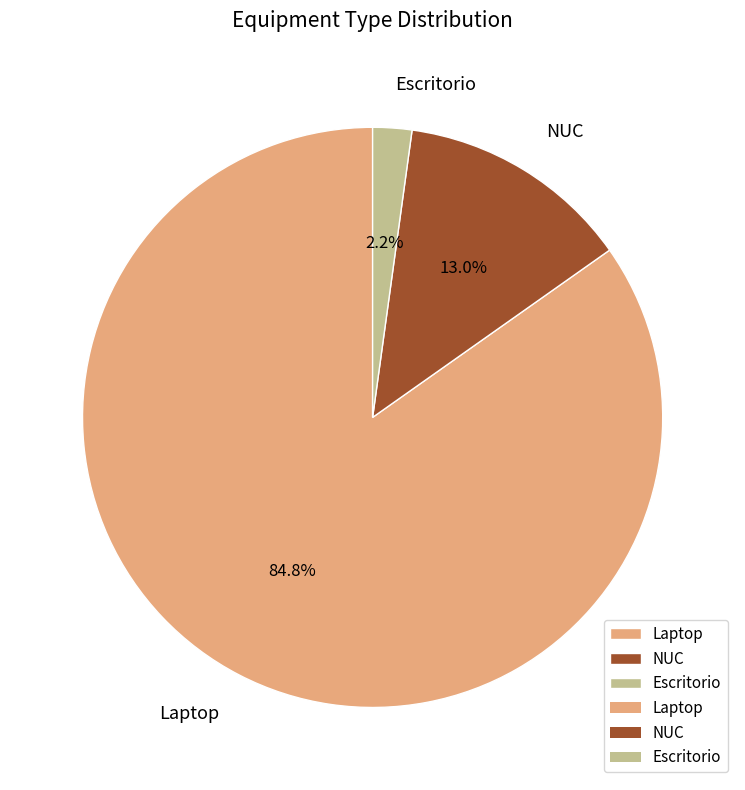

Rank the categories by value from lowest to highest.

Escritorio, NUC, Laptop